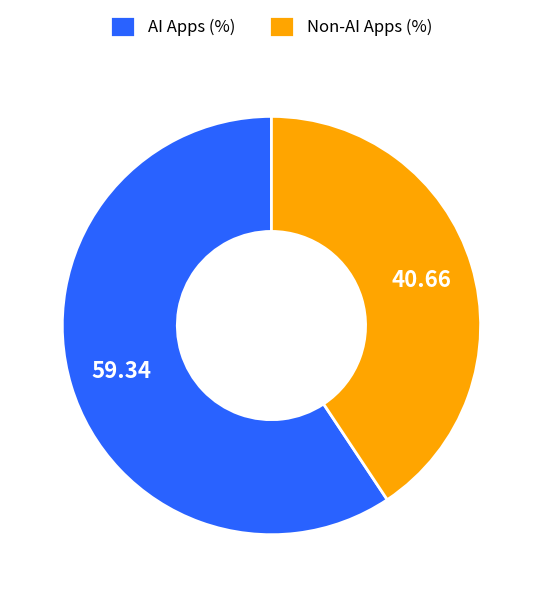

What is the smallest slice in the pie chart?

Non-AI Apps (%)